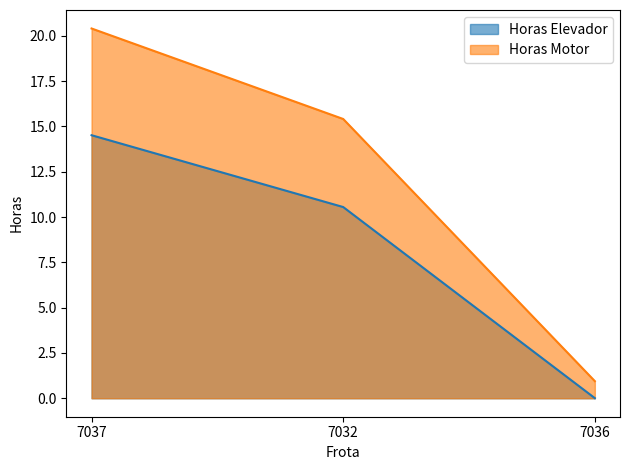

At 7037, list the series in order from largest to smallest.

Horas Motor, Horas Elevador